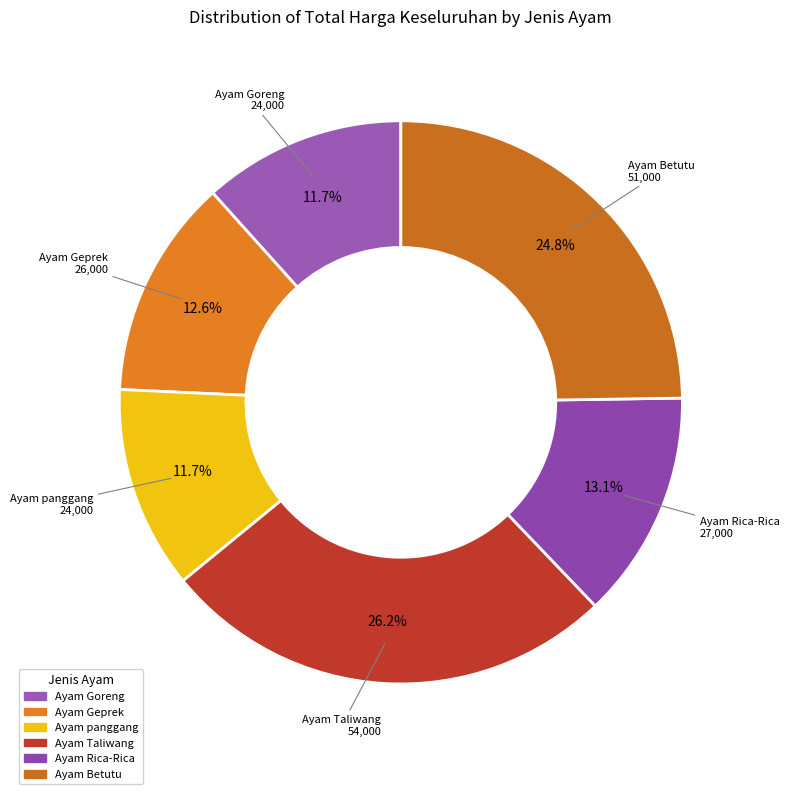

Combined, what portion of the pie is Ayam Taliwang and Ayam Goreng?

37.9%